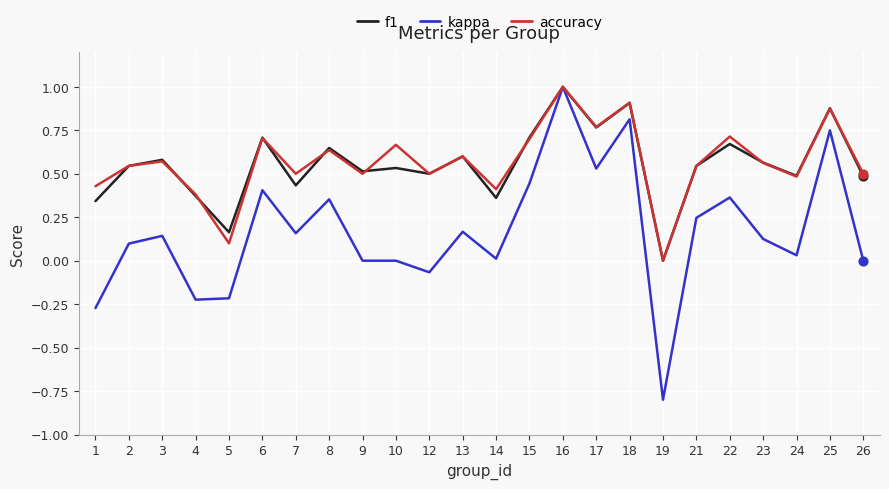

Between 13 and 22, which series saw the biggest shift?

kappa